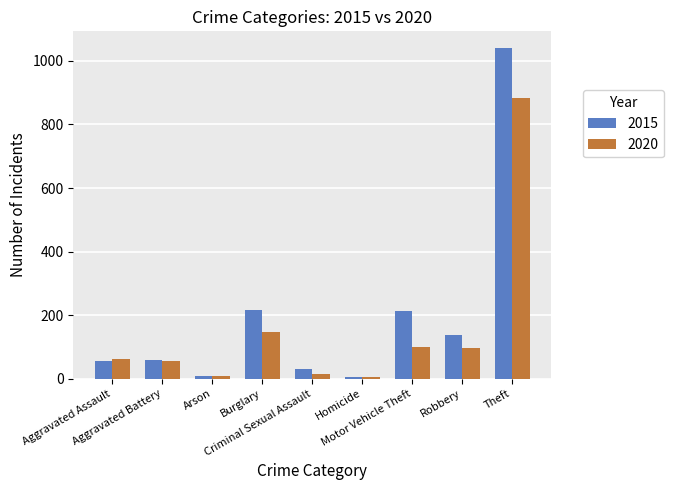

What is the approximate value of 2020 at Robbery?

97